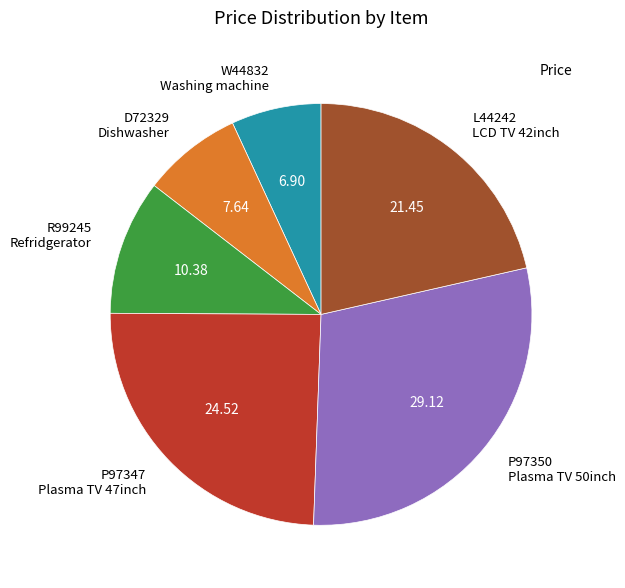

What is the ratio of the value at R99245 Refridgerator to the value at L44242 LCD TV 42inch?

0.5